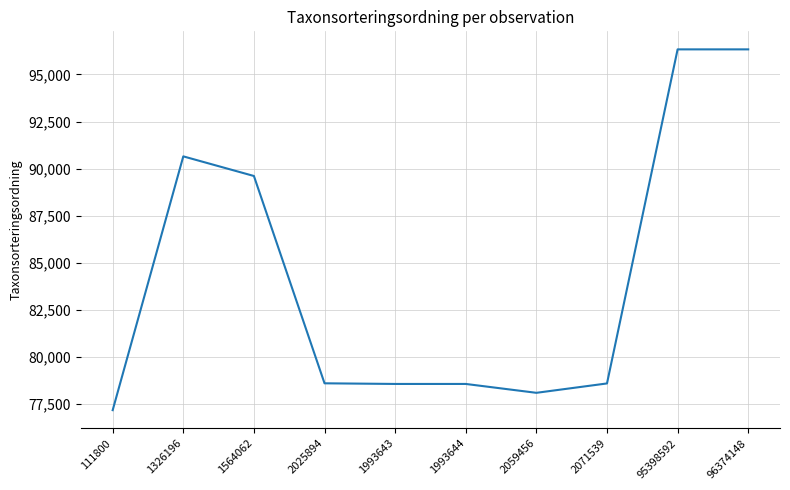

Approximately how many times larger is the value at 2071539 compared to 1564062?

0.9